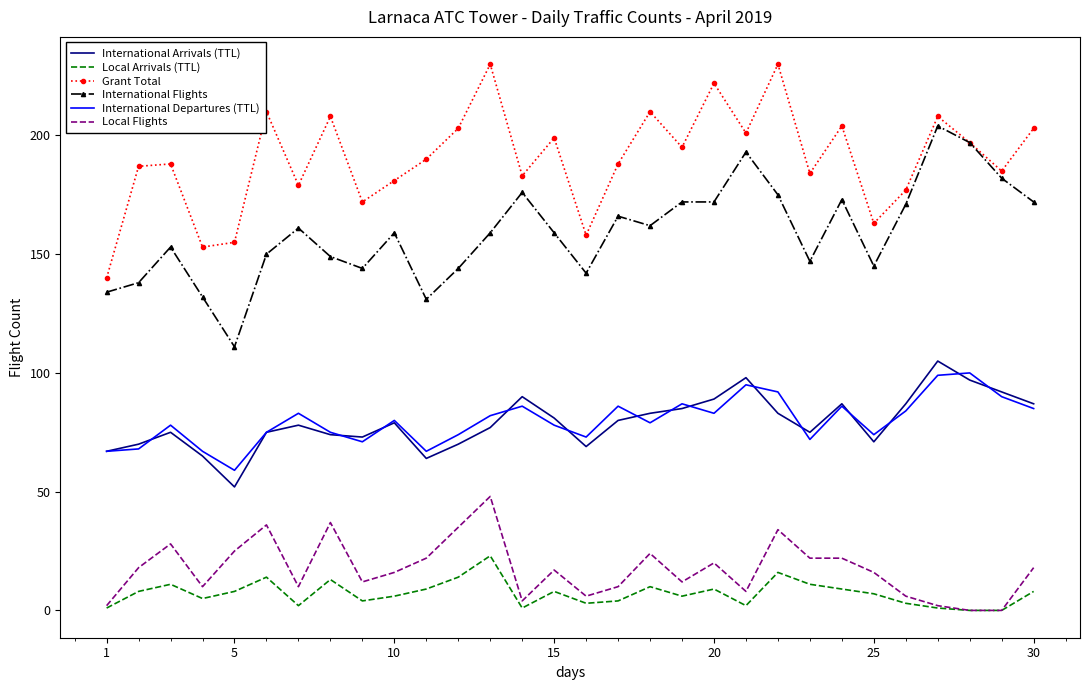

Which series has the largest total across all categories?

Grant Total